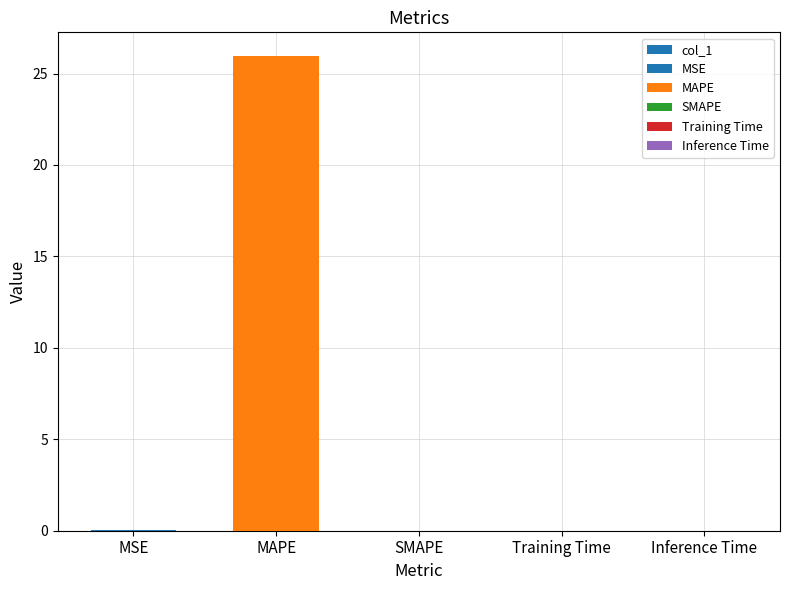

How many categories are shown in the chart?

5